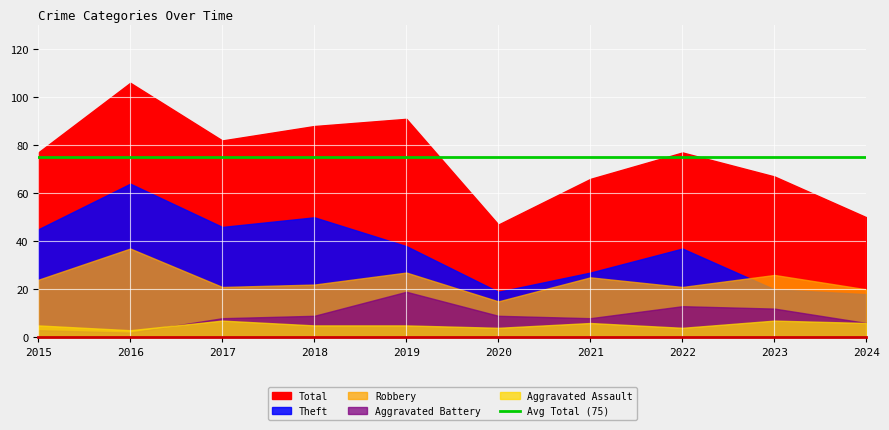

At which category is the sum across all series the highest?

2016